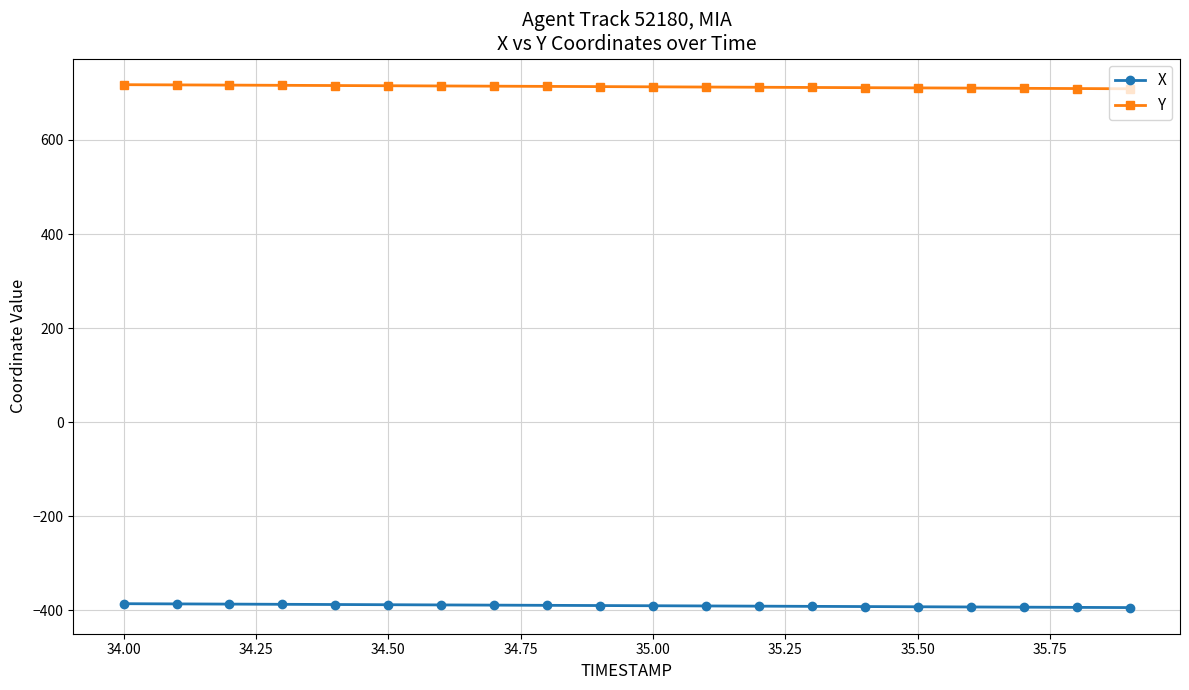

Which series has the largest total across all categories?

Y